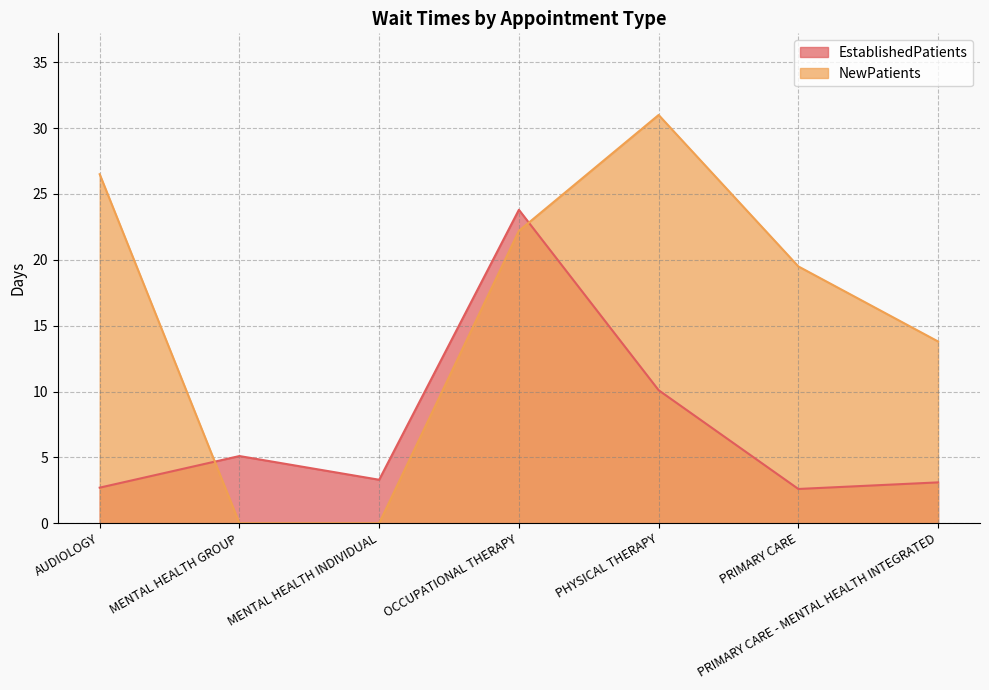

At AUDIOLOGY, list the series in order from smallest to largest.

EstablishedPatients, NewPatients